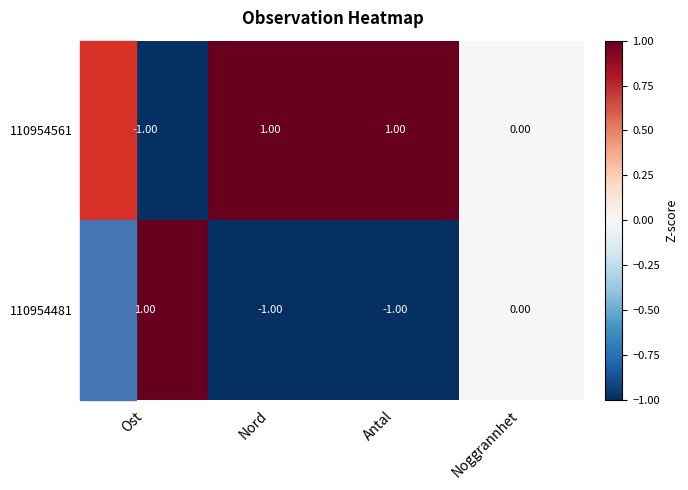

How many data points does each series have?

4